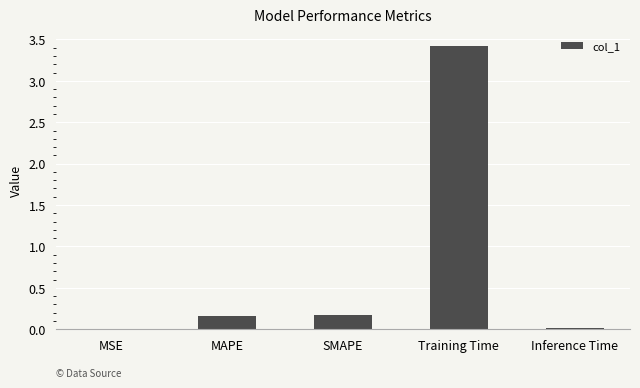

Which category has the highest value across all series?

Training Time